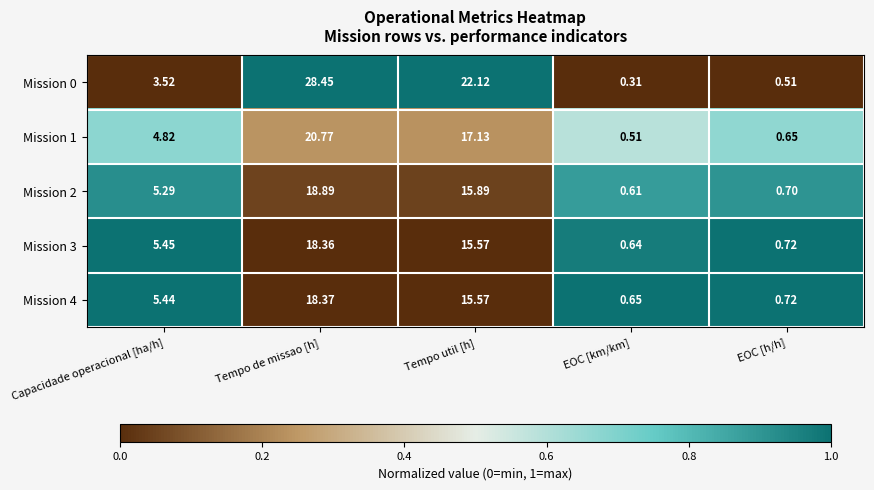

What is the total value across all series at EOC [km/km]?

2.7